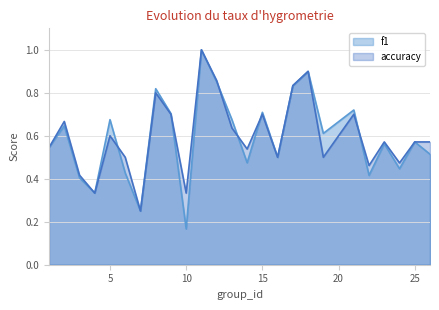

How many distinct data groups are displayed?

2